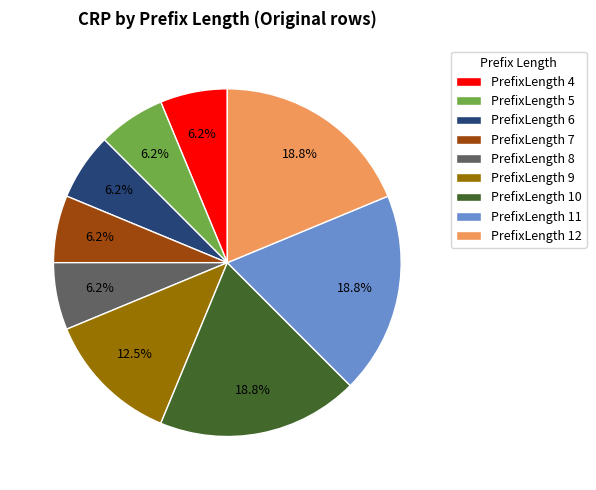

Is there any slice that represents more than half of the pie?

No